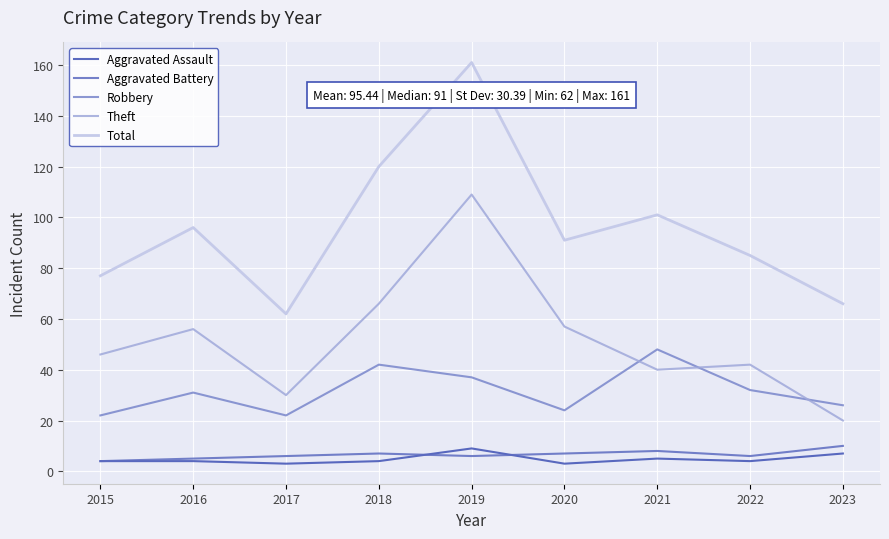

True or false: Theft and Aggravated Battery intersect in this chart.

False